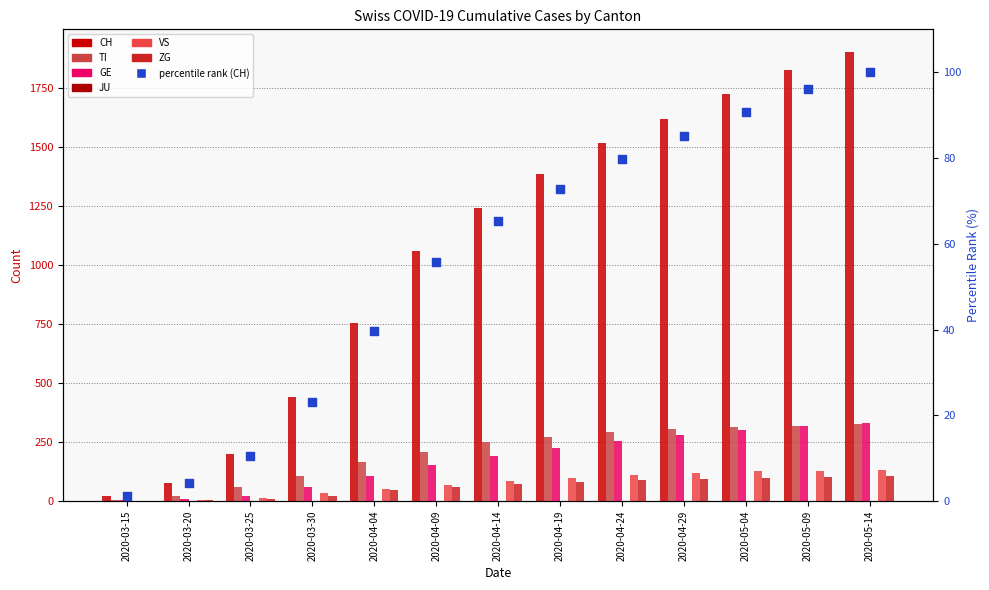

Which series has the widest spread of Y values?

CH